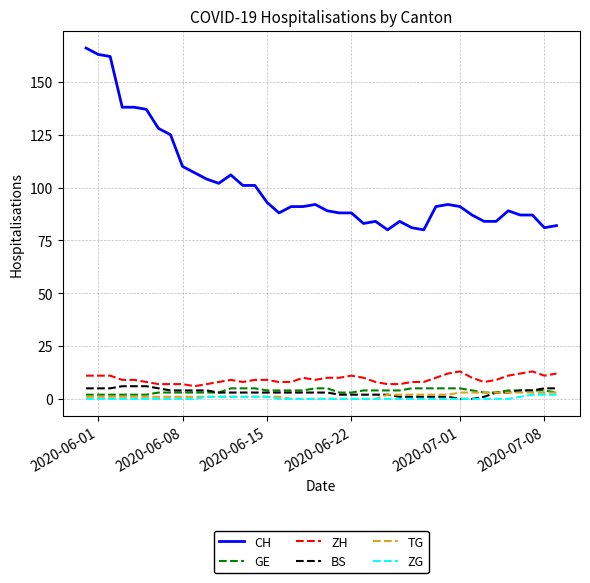

What is the highest value of the ZH series?

13